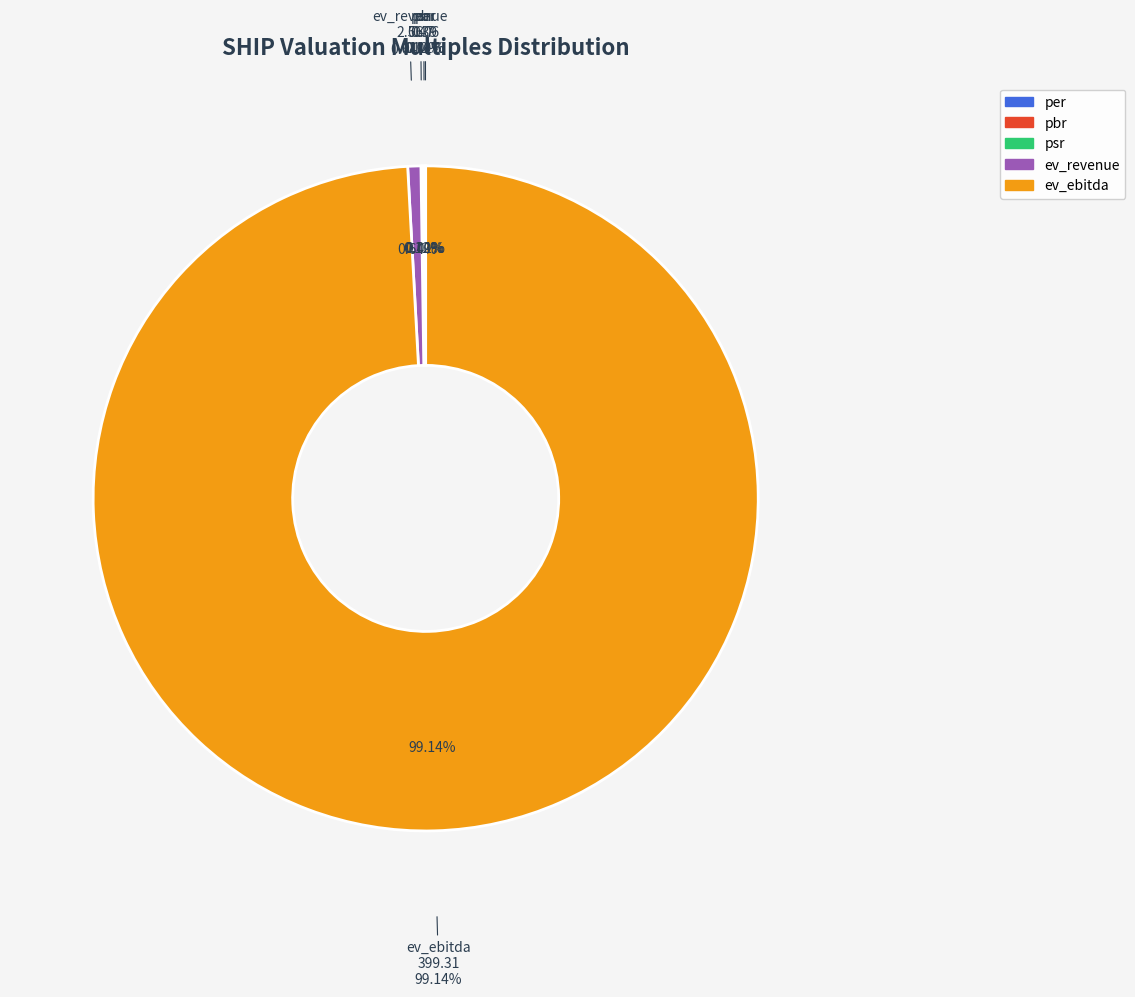

How many slices are in this pie chart?

5